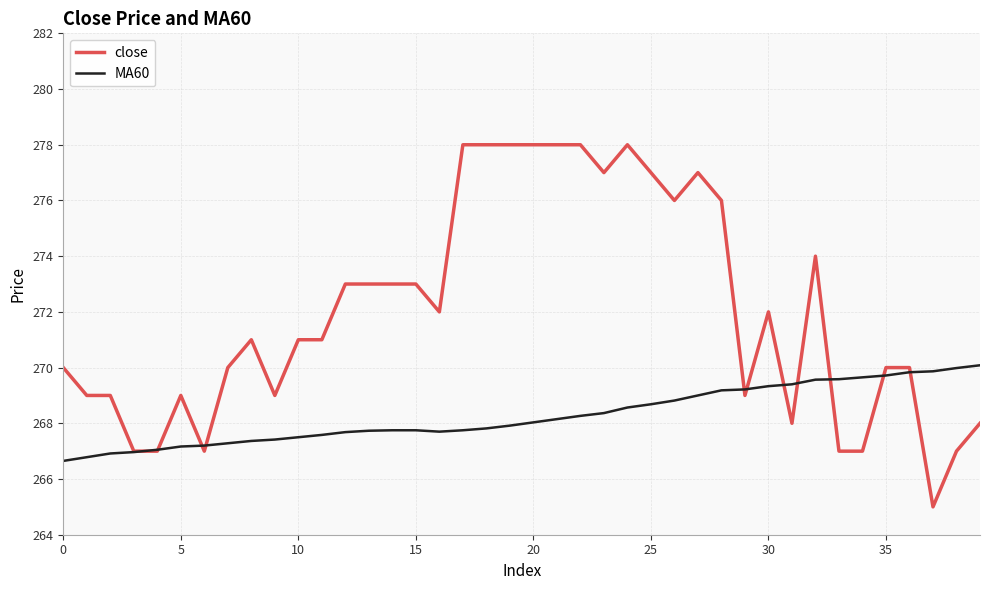

Which series has the widest spread of values?

close